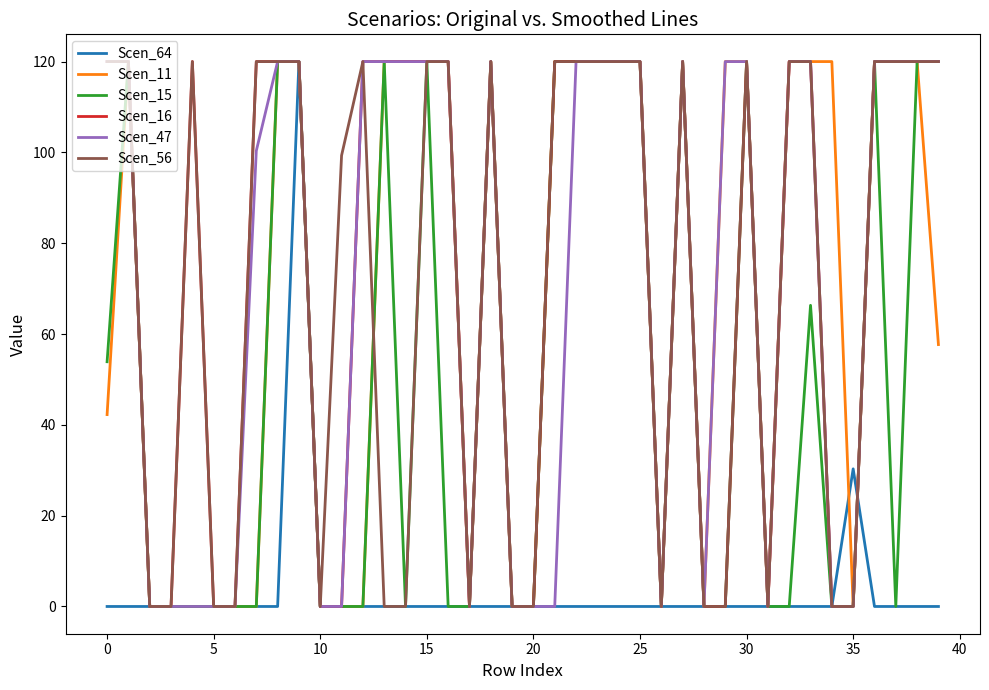

Reading left to right, transcribe all the data shown in this chart.

Scen_64: 0.0	0.0	0.0	0.0	0.0	0.0	0.0	0.0	0.0	120.0	0.0	0.0	0.0	0.0	0.0	0.0	0.0	0.0	0.0	0.0	0.0	0.0	0.0	0.0	0.0	0.0	0.0	0.0	0.0	0.0	0.0	0.0	0.0	0.0	0.0	30.3	0.0	0.0	0.0	0.0
Scen_11: 42.3	120.0	0.0	0.0	0.0	0.0	0.0	0.0	120.0	120.0	0.0	0.0	0.0	120.0	120.0	120.0	120.0	0.0	120.0	0.0	0.0	120.0	120.0	120.0	120.0	120.0	0.0	120.0	0.0	120.0	120.0	0.0	120.0	120.0	120.0	0.0	120.0	120.0	120.0	57.7
Scen_15: 53.9	120.0	0.0	0.0	0.0	0.0	0.0	0.0	120.0	120.0	0.0	0.0	0.0	120.0	0.0	120.0	0.0	0.0	120.0	0.0	0.0	120.0	120.0	120.0	120.0	120.0	0.0	120.0	0.0	0.0	120.0	0.0	0.0	66.3	0.0	0.0	120.0	0.0	120.0	120.0
Scen_16: 120.0	120.0	0.0	0.0	120.0	0.0	0.0	120.0	120.0	120.0	0.0	0.0	120.0	120.0	120.0	120.0	120.0	0.0	120.0	0.0	0.0	120.0	120.0	120.0	120.0	120.0	0.0	120.0	0.0	0.0	120.0	0.0	120.0	120.0	0.0	0.0	120.0	120.0	120.0	120.0
Scen_47: 120.0	120.0	0.0	0.0	0.0	0.0	0.0	100.4	120.0	120.0	0.0	0.0	120.0	120.0	120.0	120.0	120.0	0.0	120.0	0.0	0.0	0.0	120.0	120.0	120.0	120.0	0.0	120.0	0.0	120.0	120.0	0.0	120.0	120.0	0.0	0.0	120.0	120.0	120.0	120.0
Scen_56: 120.0	120.0	0.0	0.0	120.0	0.0	0.0	120.0	120.0	120.0	0.0	99.3	120.0	0.0	0.0	120.0	120.0	0.0	120.0	0.0	0.0	120.0	120.0	120.0	120.0	120.0	0.0	120.0	0.0	0.0	120.0	0.0	120.0	120.0	0.0	0.0	120.0	120.0	120.0	120.0